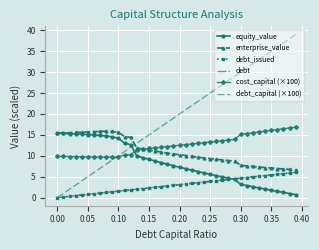

What is the greatest value displayed?

39.0